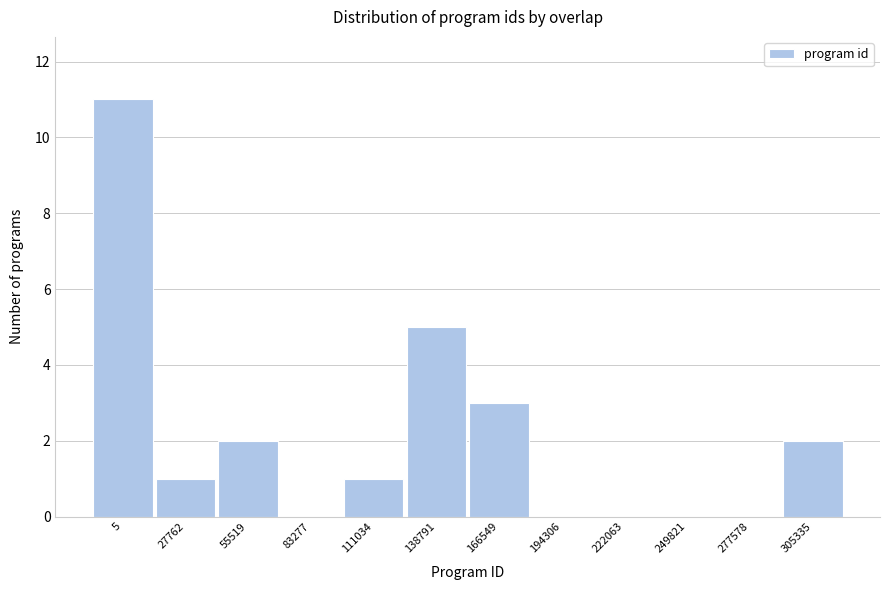

Reading left to right, transcribe all the data shown in this chart.

5=11	27762=1	55519=2	83277=0	111034=1	138791=5	166549=3	194306=0	222063=0	249821=0	277578=0	305335=2